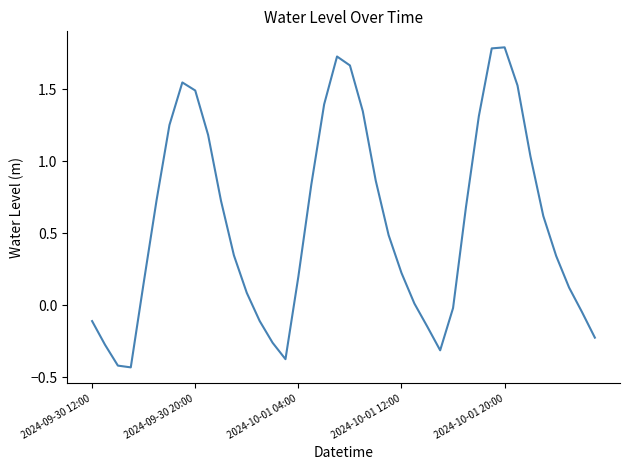

What is the greatest value displayed?

1.8